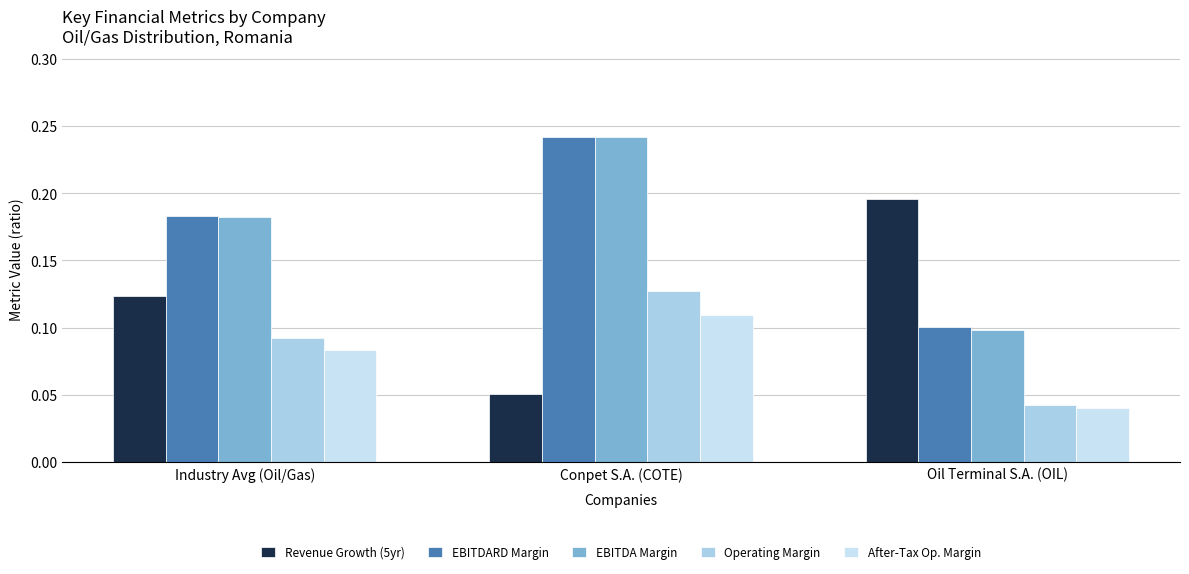

What is the total value across all series at Conpet S.A. (COTE)?

0.8